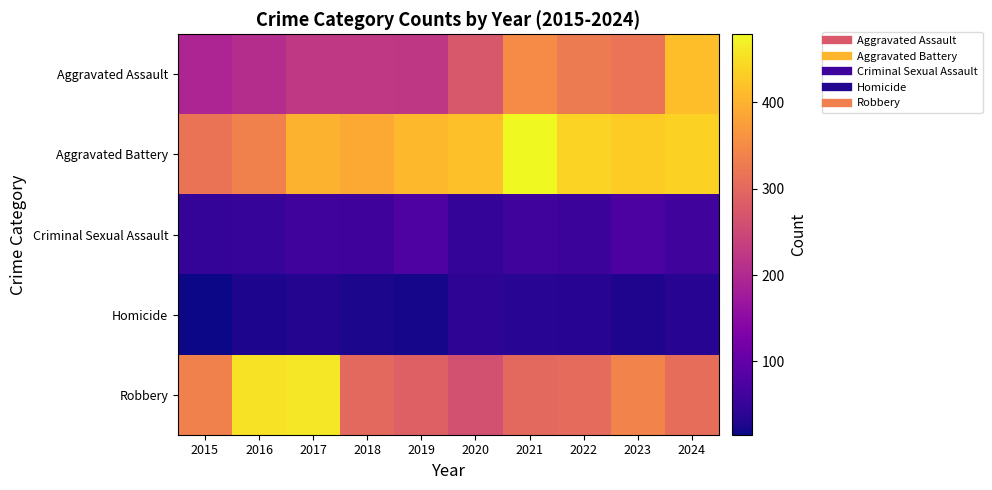

At which category is the sum across all series the highest?

2024